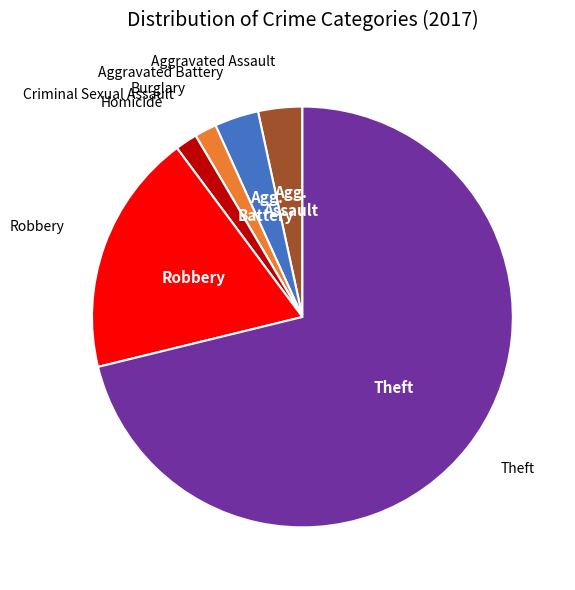

Is there a majority slice in this chart?

Yes